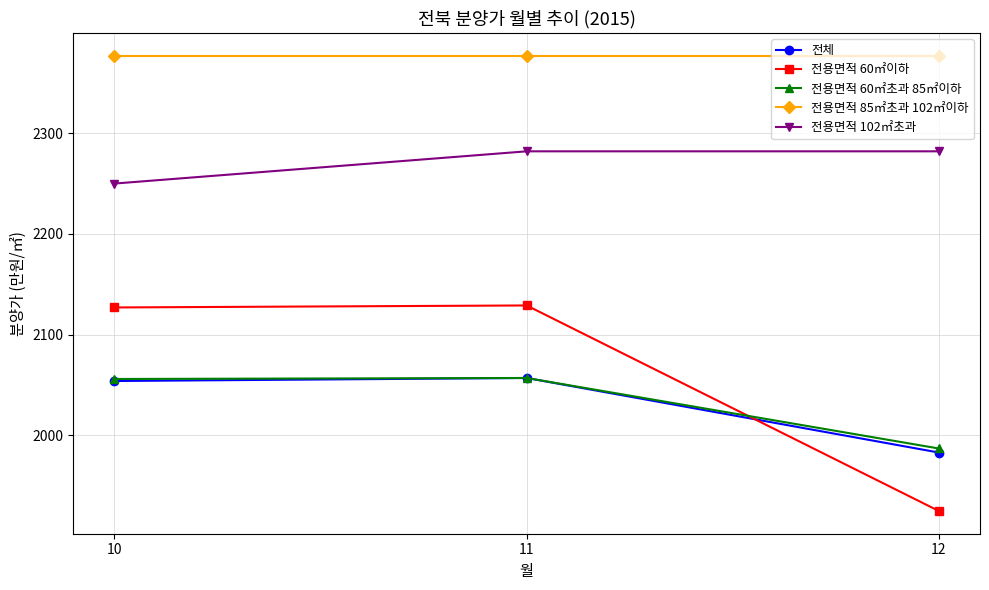

What is the difference between the highest and lowest values at 11?

320